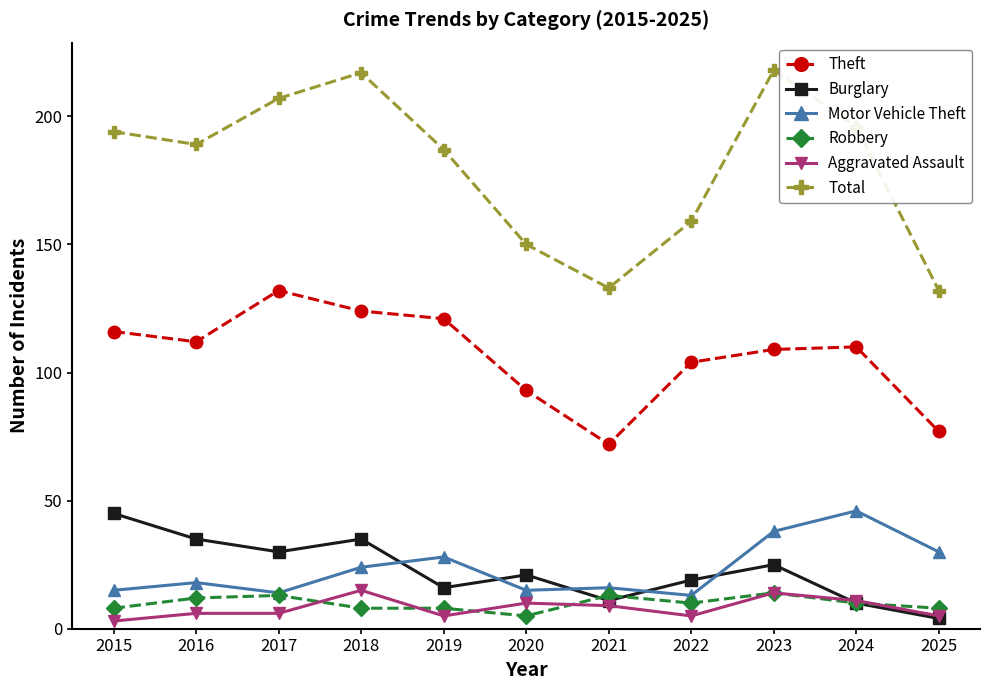

How many lines are shown in the chart?

6